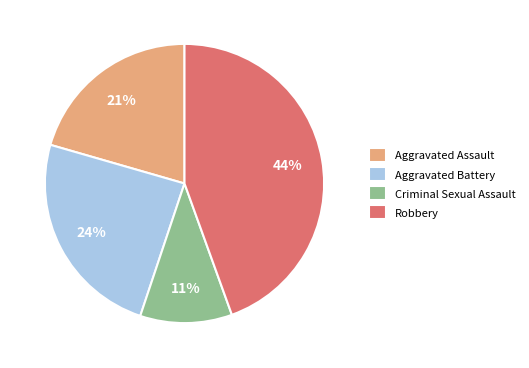

Count the number of slices in the pie.

4